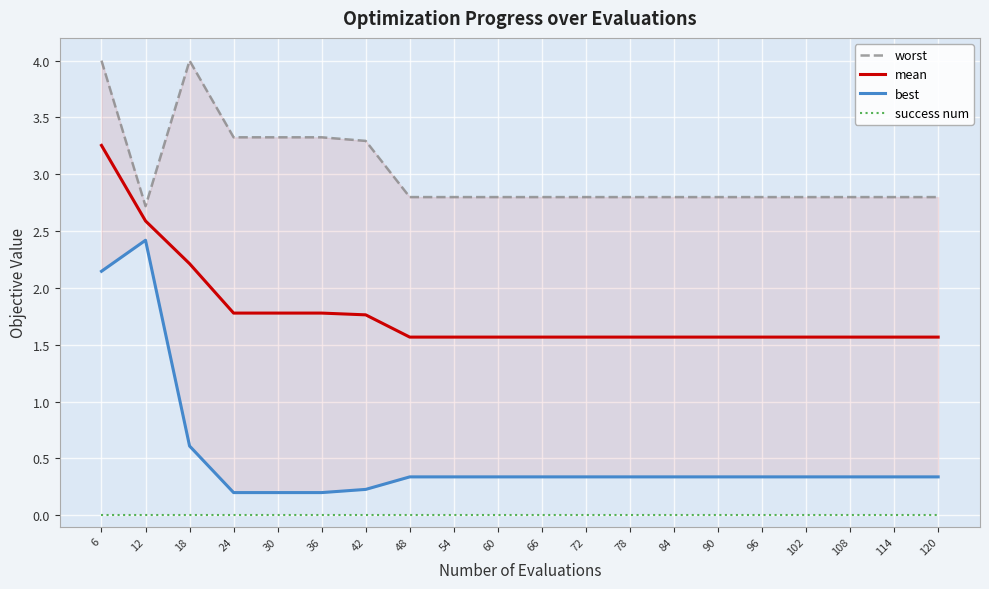

Between 18 and 66, which is larger?

18